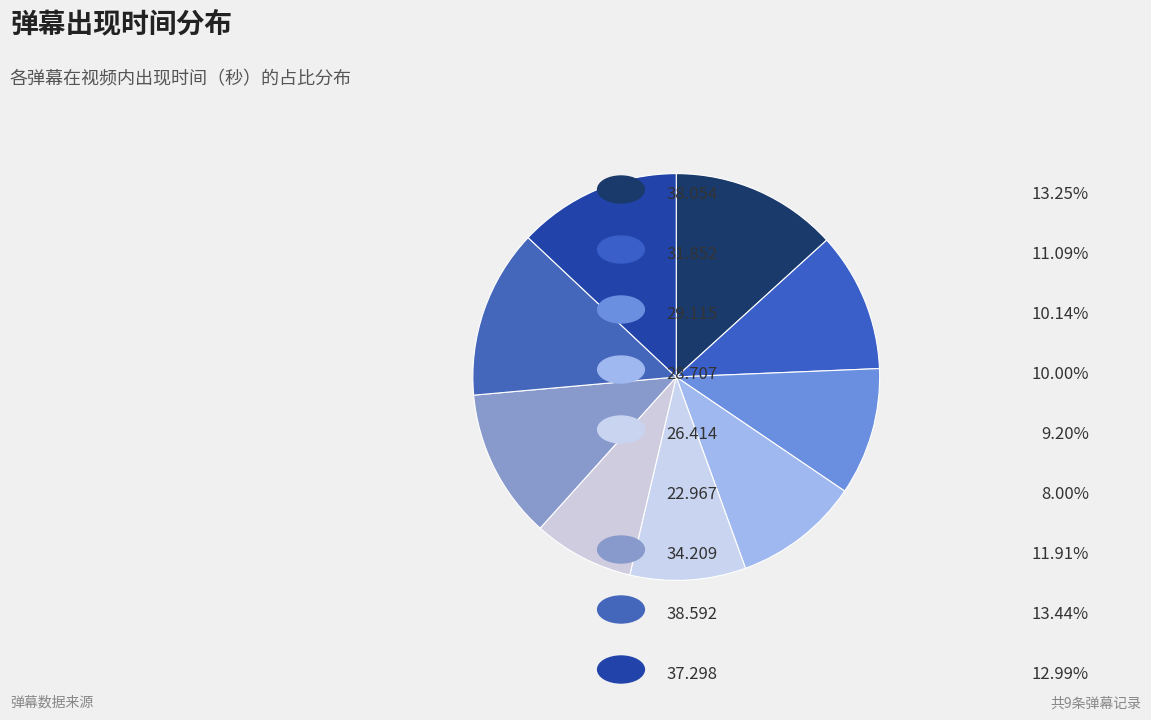

Which category has the biggest portion of the pie?

38.592